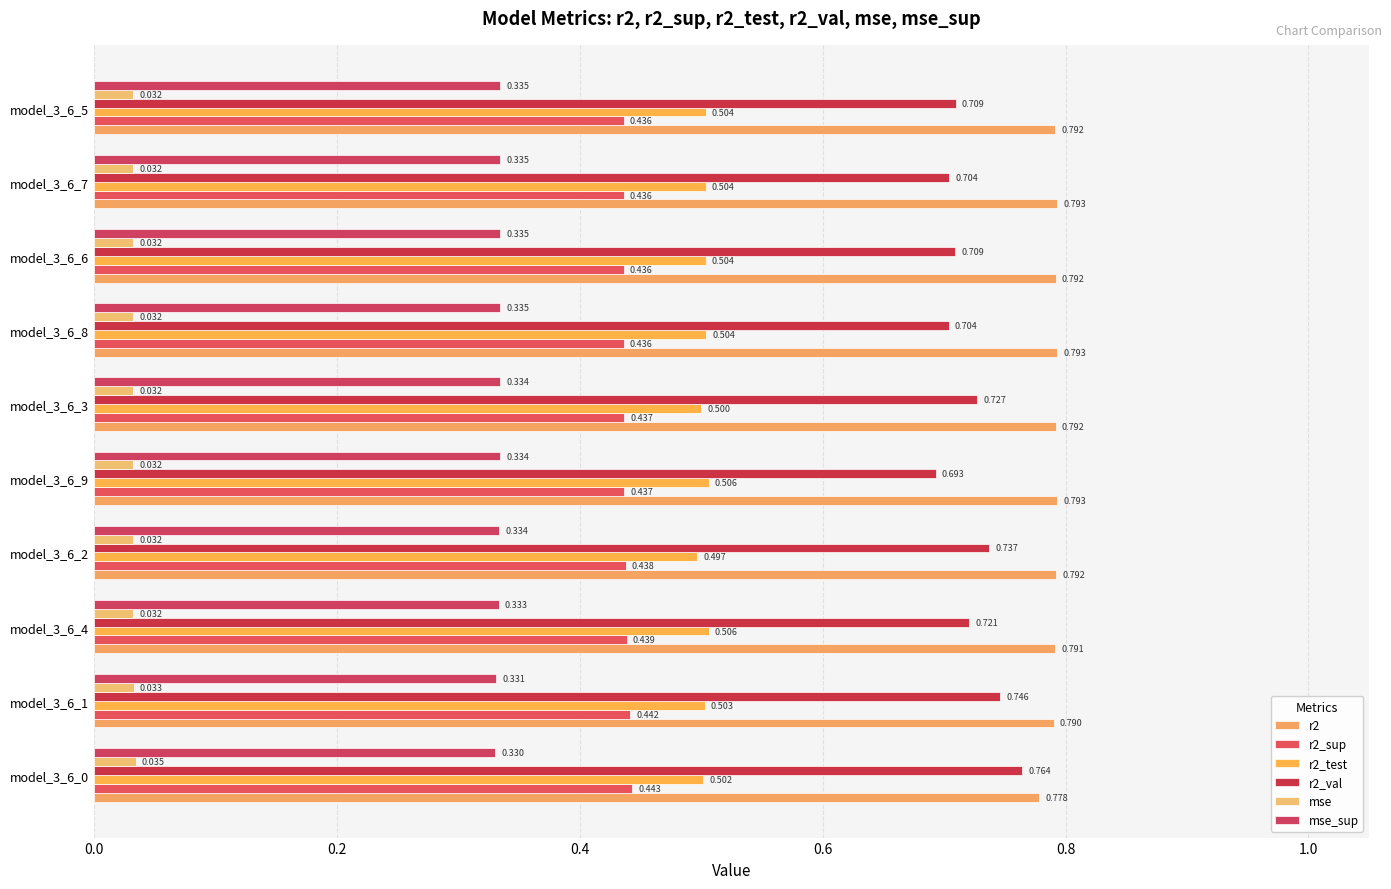

How many series are shown in this chart?

6